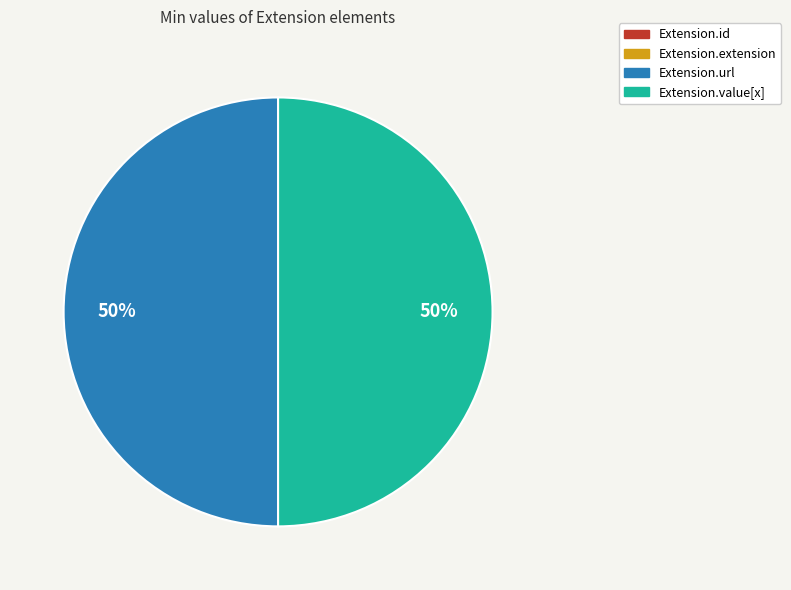

To the nearest percent, what is the difference between the largest and smallest slice percentages?

50%